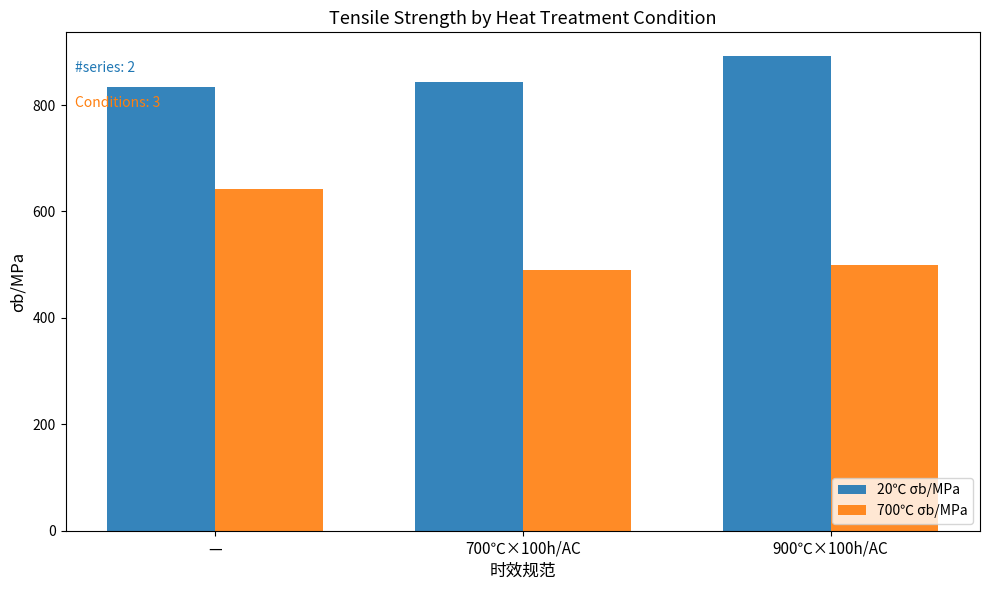

What are all the series names shown in the legend?

20℃ σb/MPa, 700℃ σb/MPa